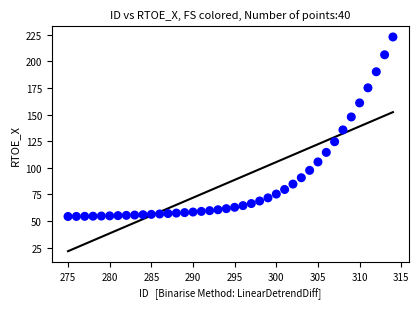

What Y value in the scatter plot is closest to 138?

135.6